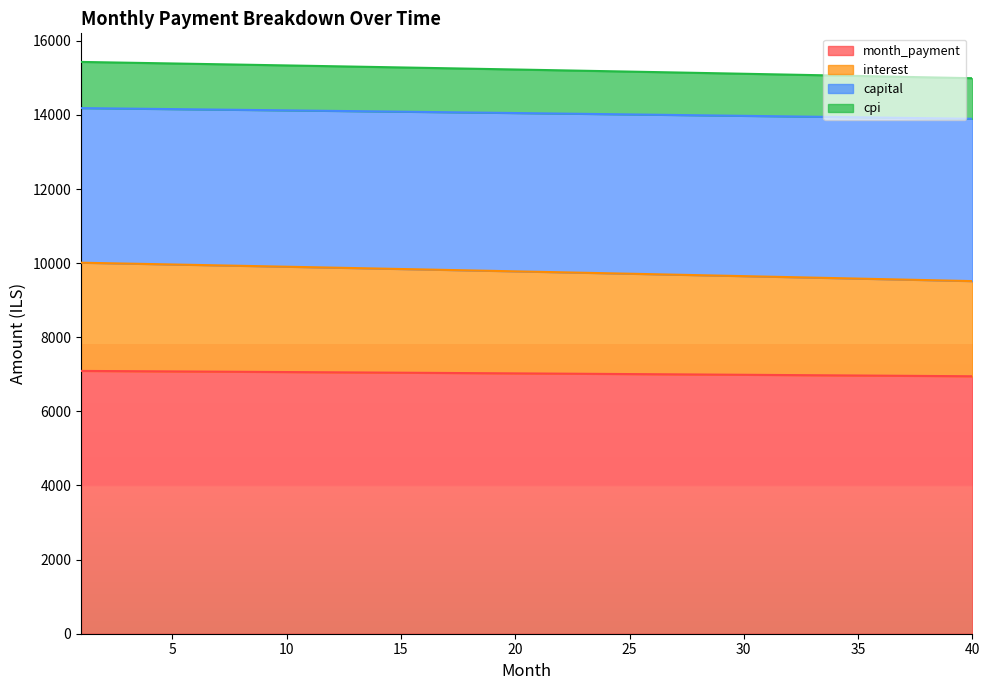

What is the minimum value for month_payment?

6948.0